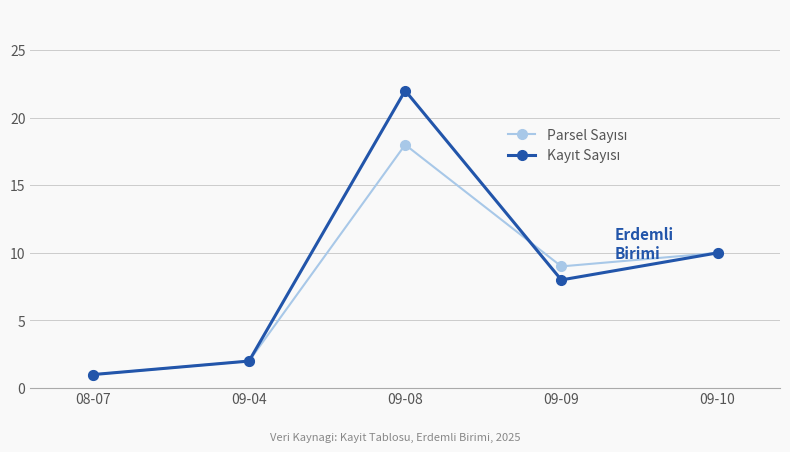

What is the label of the 3rd point from the left?

09-08